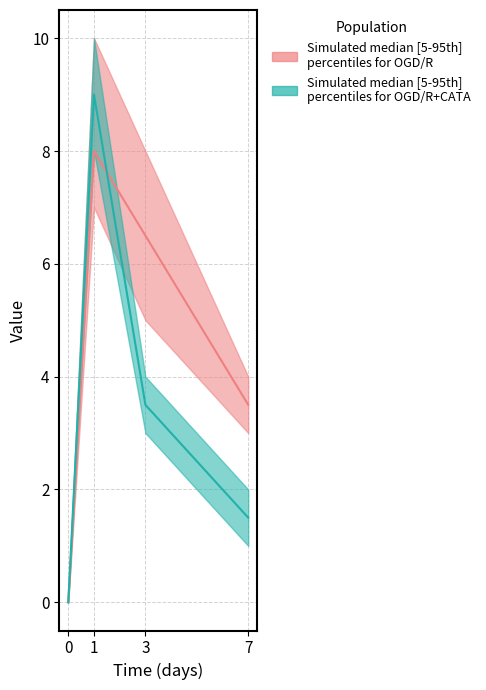

Which series has the widest spread of values?

OGD/R col_2